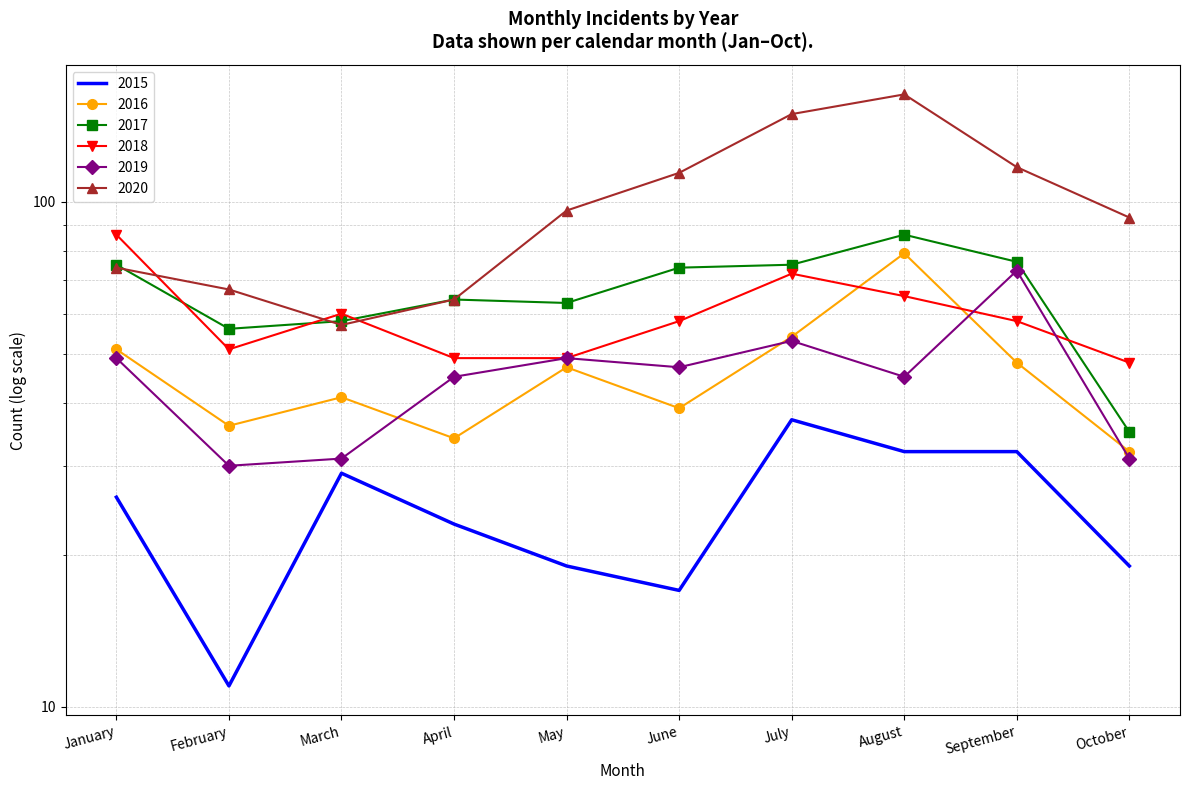

Is this an area chart (filled region under the line)?

No